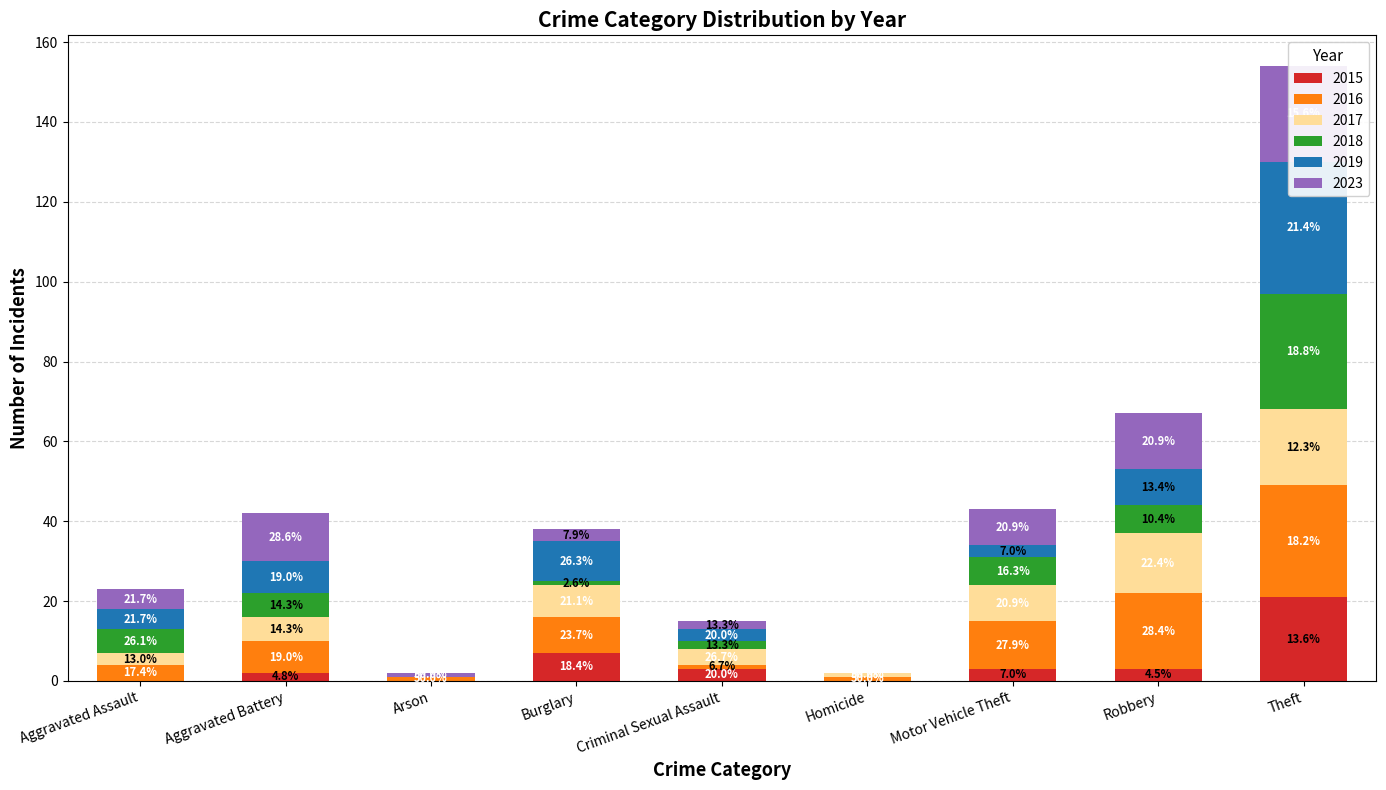

Which series has the largest total across all categories?

2016